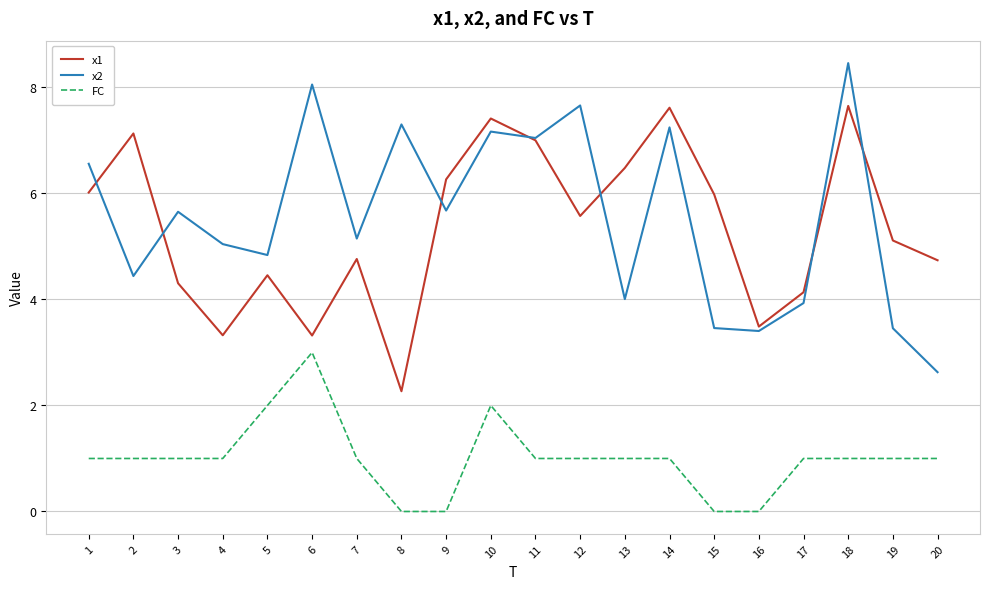

What is the sum of the FC values at 13 and 9?

1.0